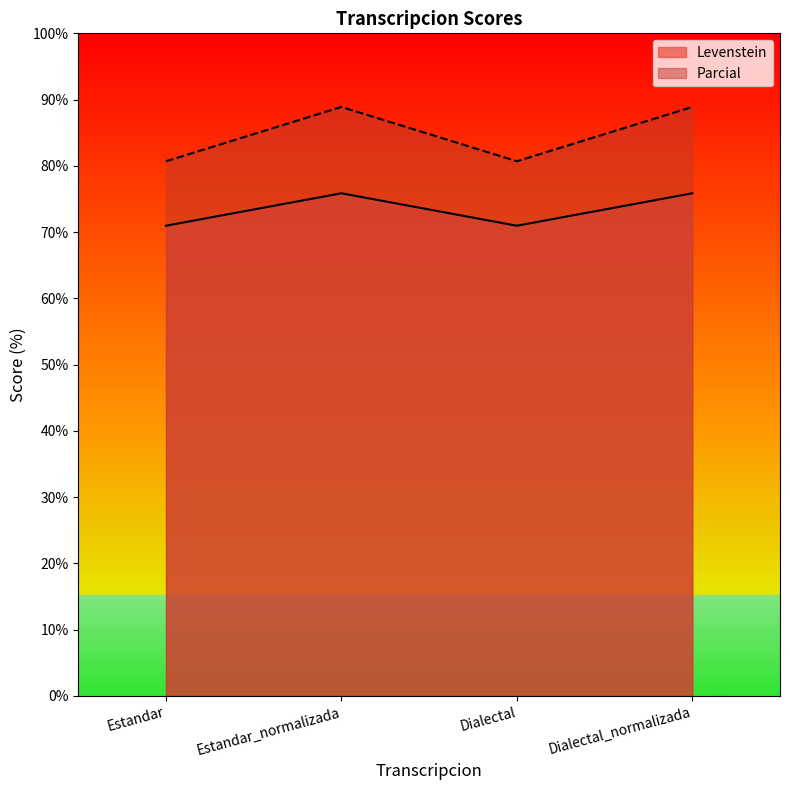

What is the label of the 3rd point from the left?

Dialectal